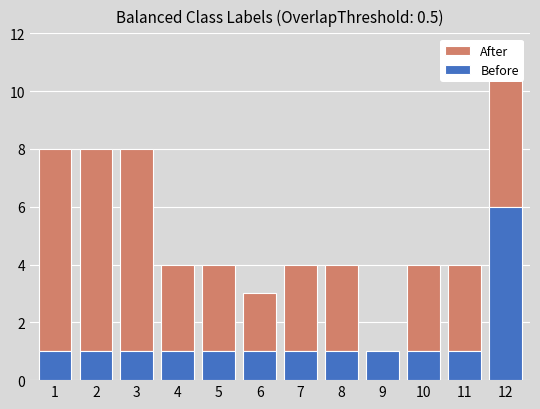

The Before series shows 2 at 5. True or false?

False